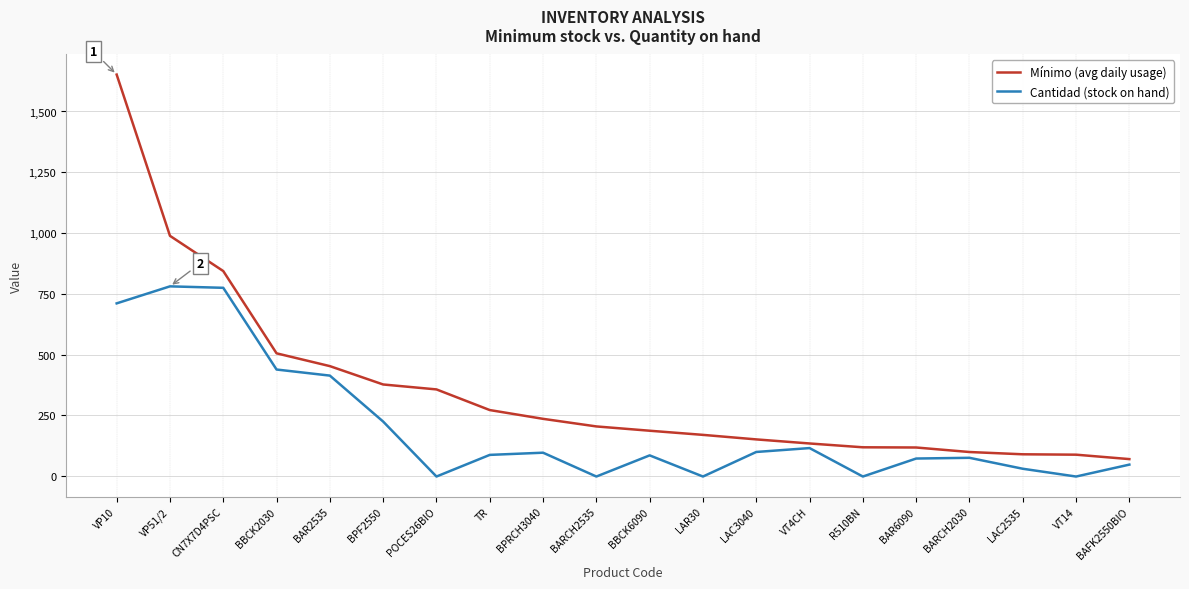

How many lines are shown in the chart?

2